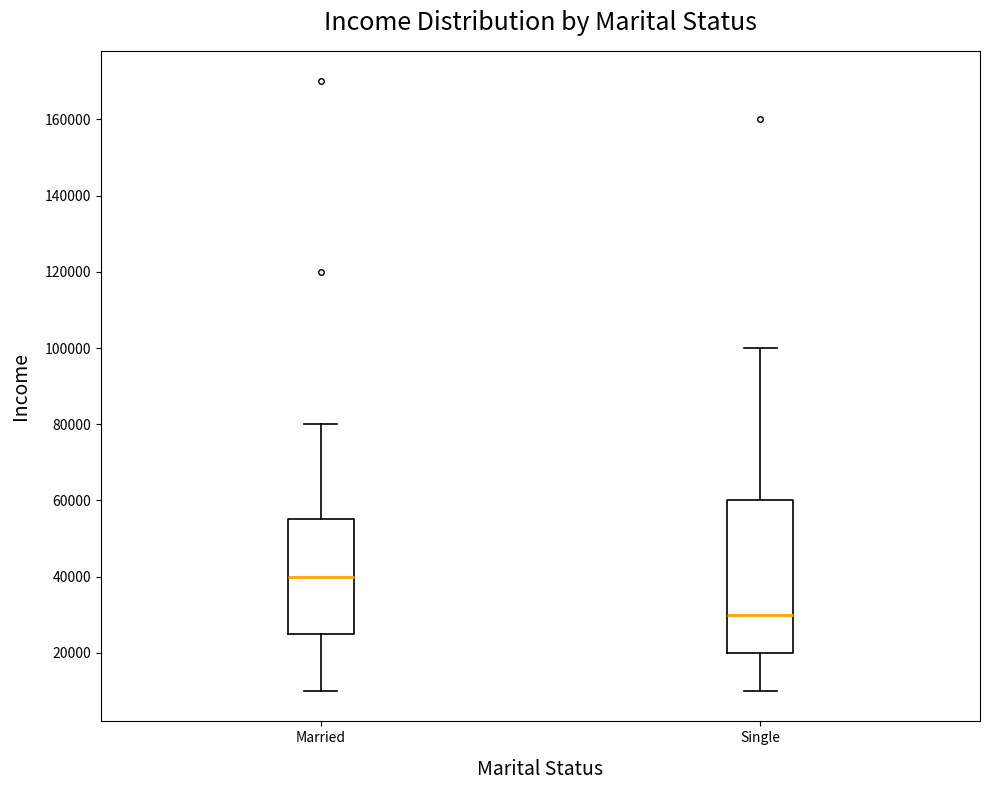

Reading left to right, transcribe this box plot: for each box, give where its median line is, the range the box spans, and where its two whiskers end, as read against the y-axis. The values are not printed on the chart, so give them approximately, as read against the axis.

Married: median 40000, box 26000 to 56000, whiskers 10000 to 80000
Single: median 30000, box 20000 to 60000, whiskers 10000 to 100000